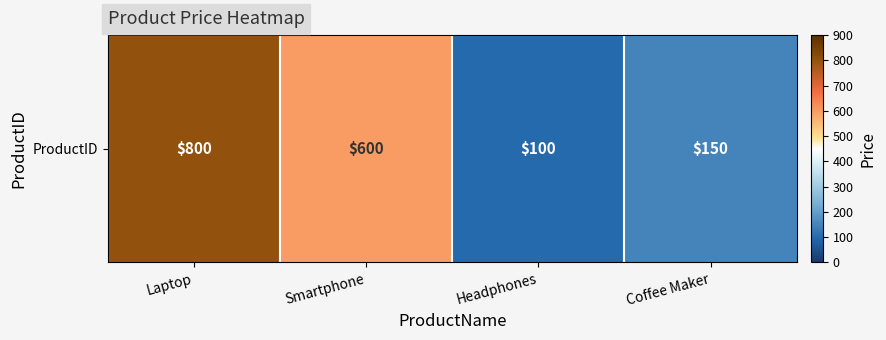

Reading left to right, what are all the values shown in this chart?

800	600	100	150